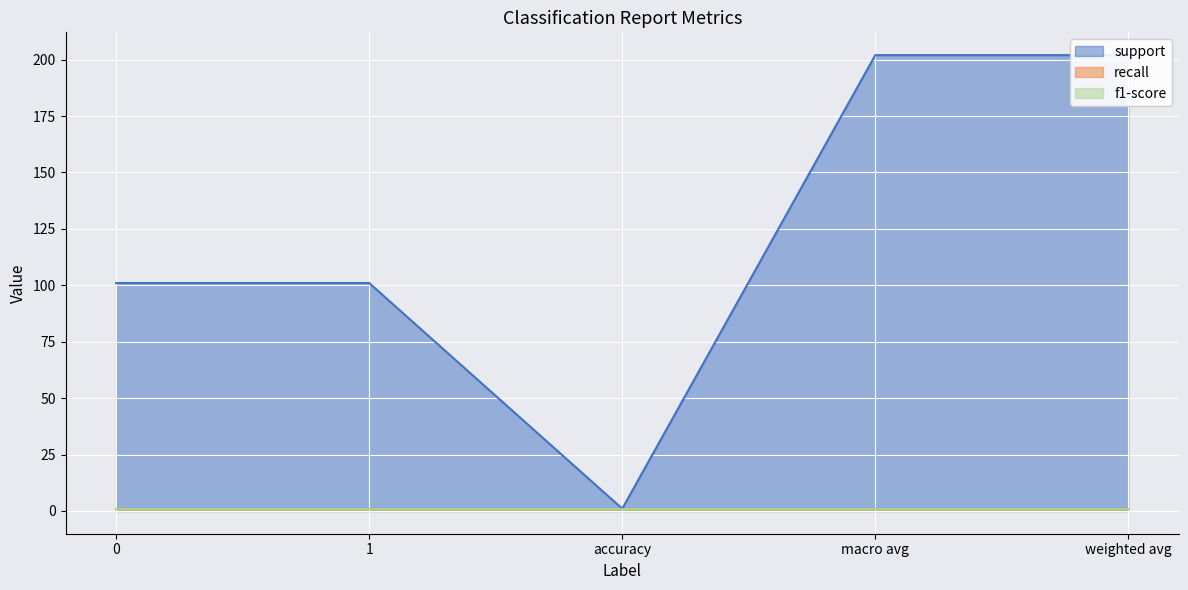

What position from the left is macro avg?

4